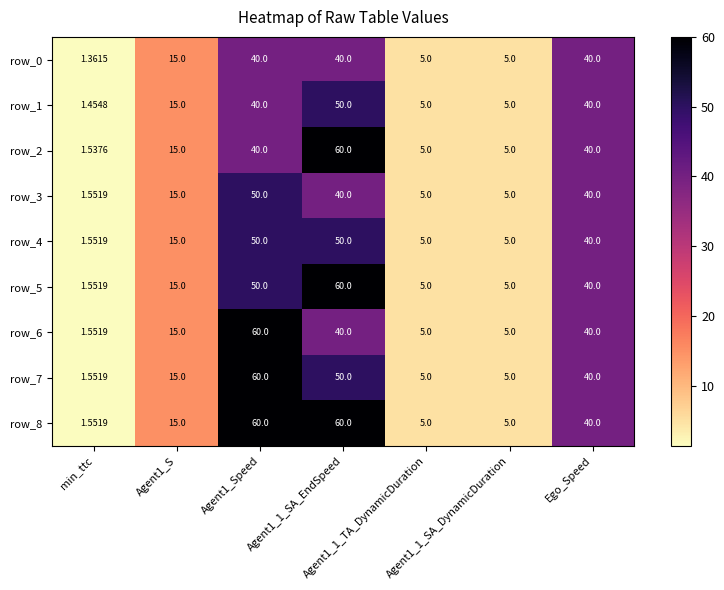

Reading left to right, transcribe all the data shown in this chart.

row_0: 1.4	15.0	40.0	40.0	5.0	5.0	40.0
row_1: 1.5	15.0	40.0	50.0	5.0	5.0	40.0
row_2: 1.5	15.0	40.0	60.0	5.0	5.0	40.0
row_3: 1.6	15.0	50.0	40.0	5.0	5.0	40.0
row_4: 1.6	15.0	50.0	50.0	5.0	5.0	40.0
row_5: 1.6	15.0	50.0	60.0	5.0	5.0	40.0
row_6: 1.6	15.0	60.0	40.0	5.0	5.0	40.0
row_7: 1.6	15.0	60.0	50.0	5.0	5.0	40.0
row_8: 1.6	15.0	60.0	60.0	5.0	5.0	40.0